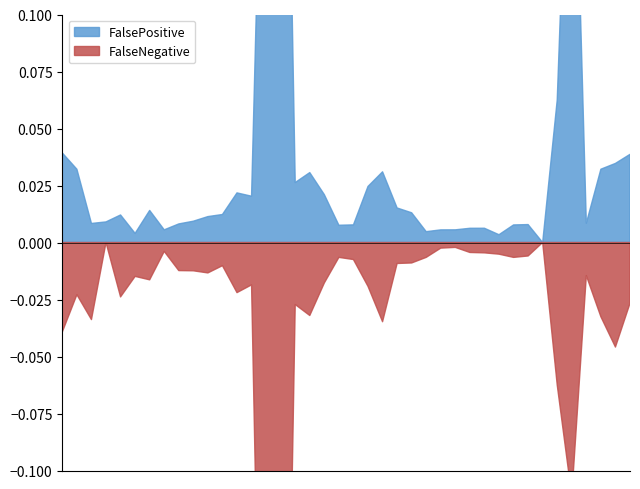

Which series has the largest total across all categories?

FalsePositive